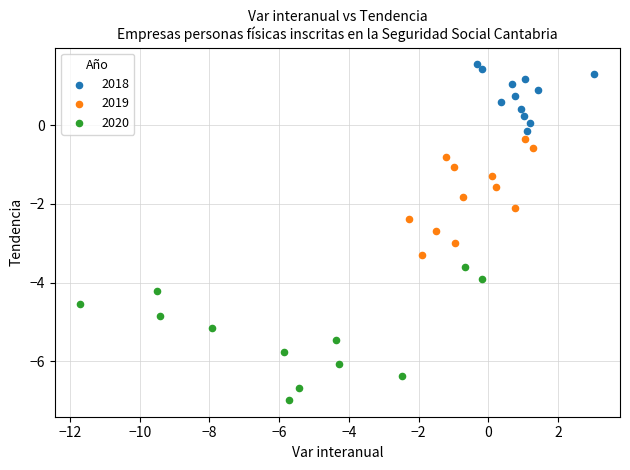

Which series contains the highest Y value?

2018